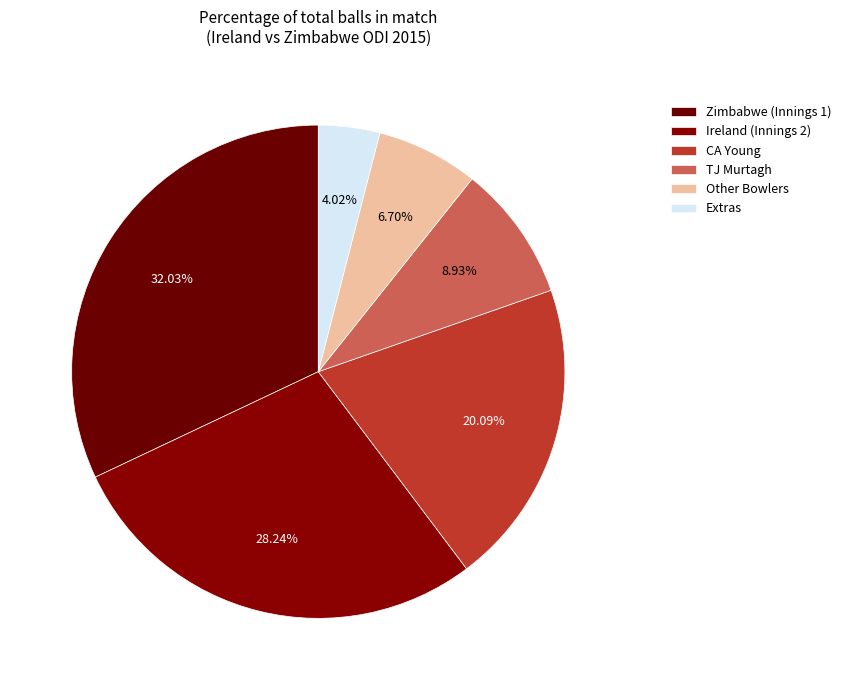

Rank the categories by value from highest to lowest.

Zimbabwe (Innings 1), Ireland (Innings 2), CA Young, TJ Murtagh, Other Bowlers, Extras